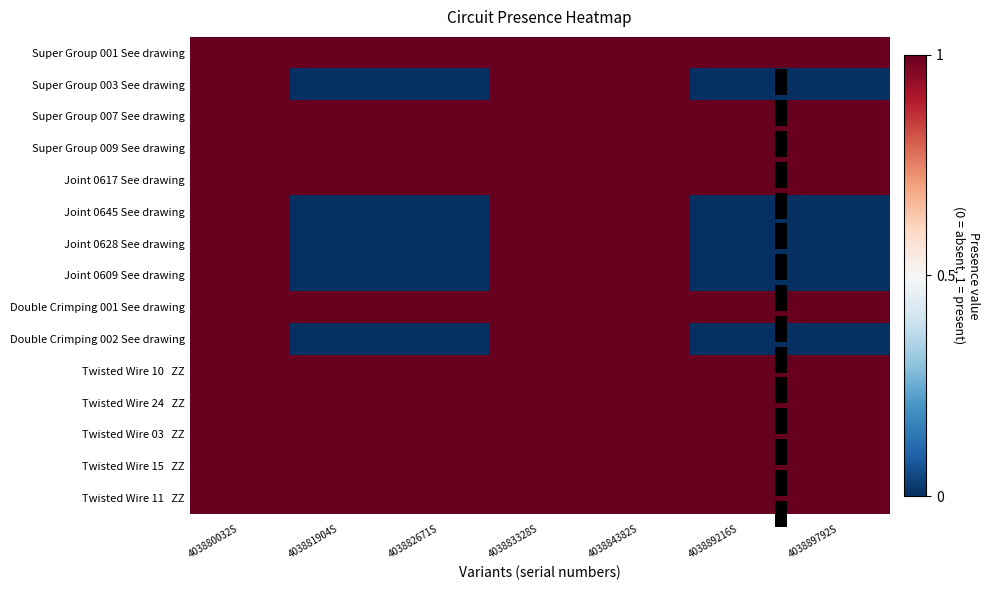

At how many categories does at least one series exceed 0?

7